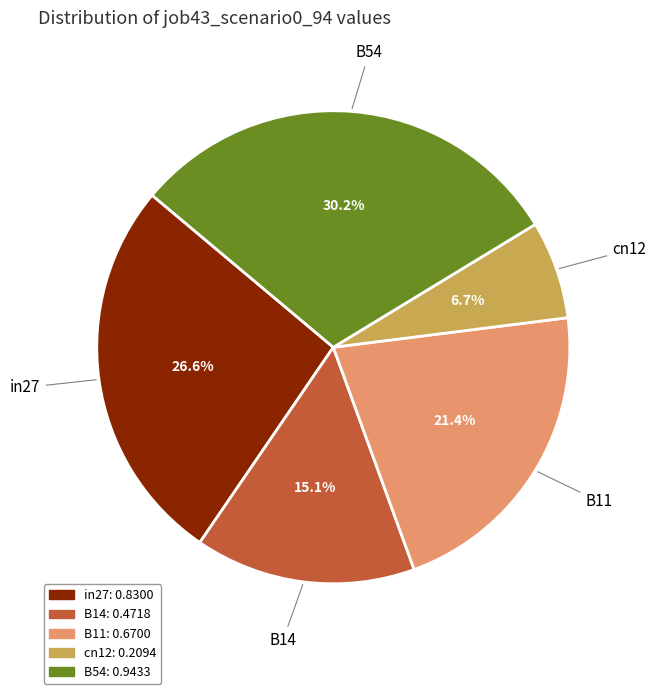

How many segments does this pie chart have?

5